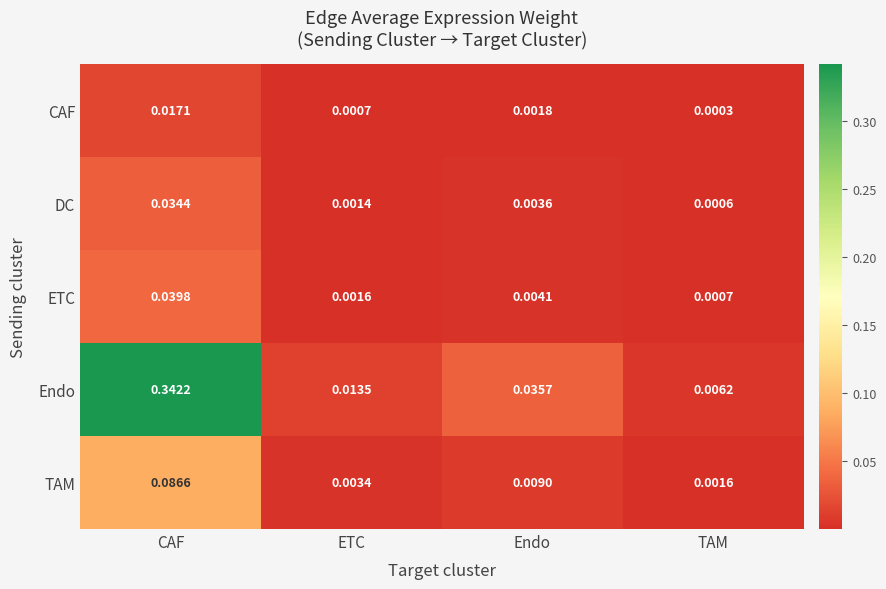

Which series changed the most between CAF and TAM?

Endo